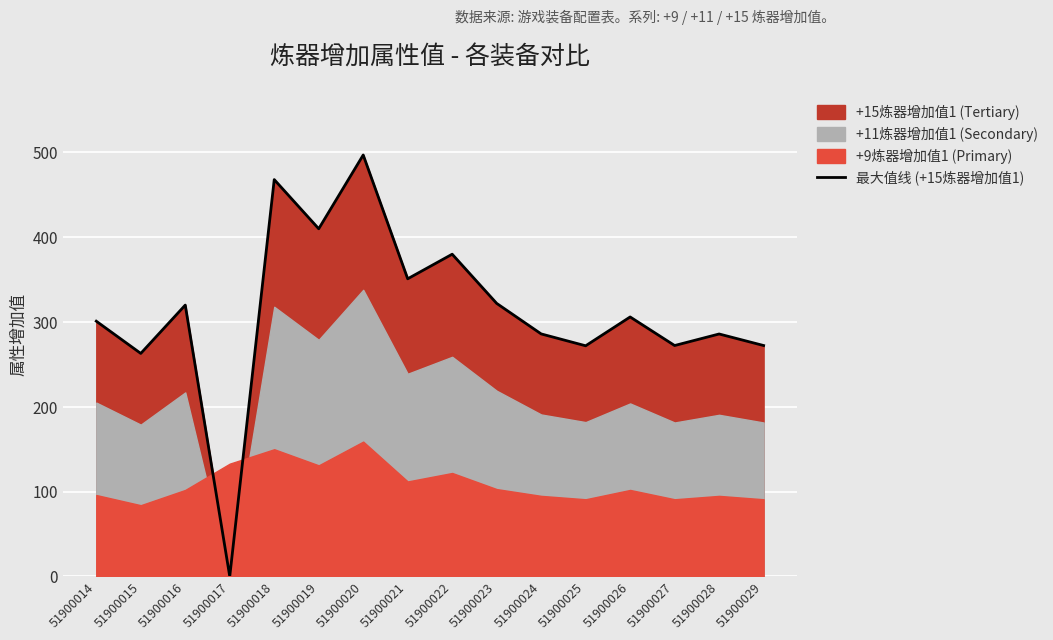

Where is the first local minimum?

51900015